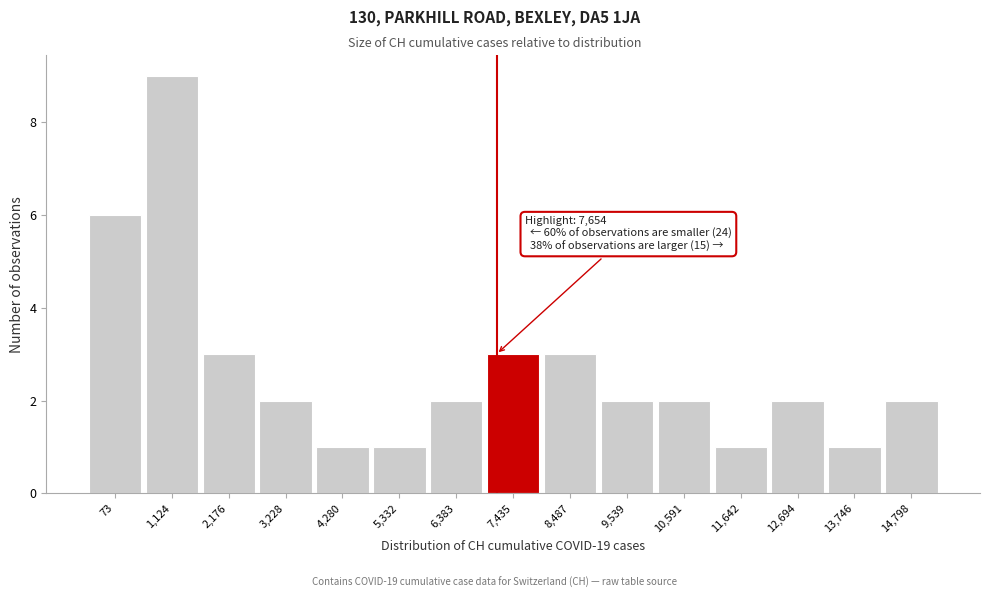

Reading left to right, list all the values displayed in this chart.

73=6	1,124=9	2,176=3	3,228=2	4,280=1	5,332=1	6,383=2	7,435=3	8,487=3	9,539=2	10,591=2	11,642=1	12,694=2	13,746=1	14,798=2